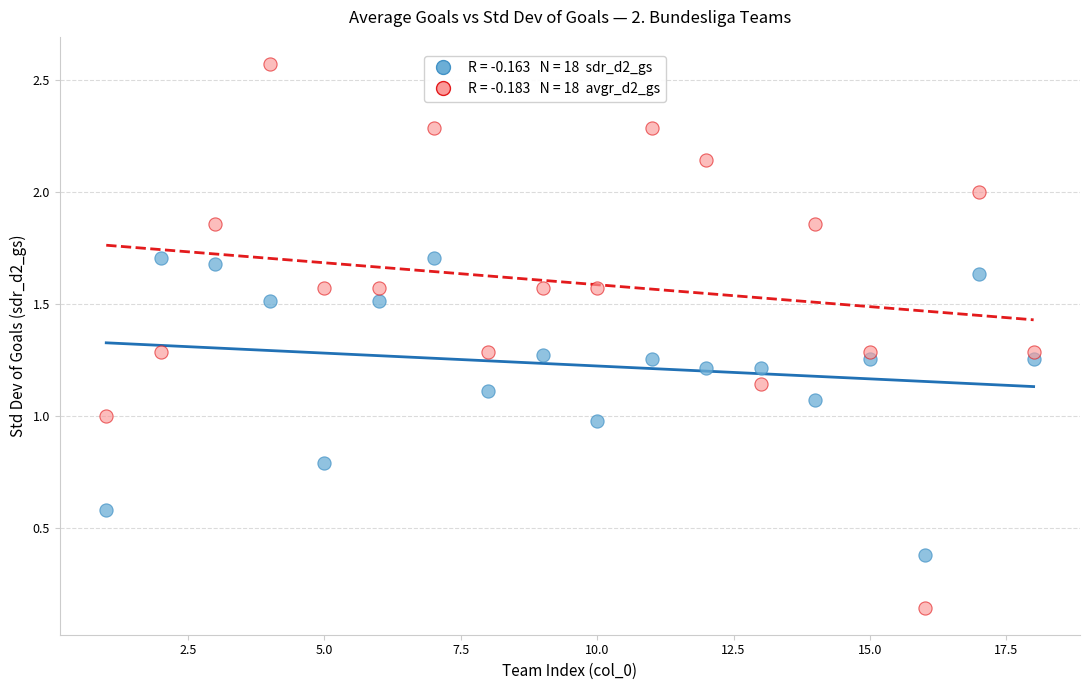

Across all data points, what is the range of X values (max minus min)?

17.0